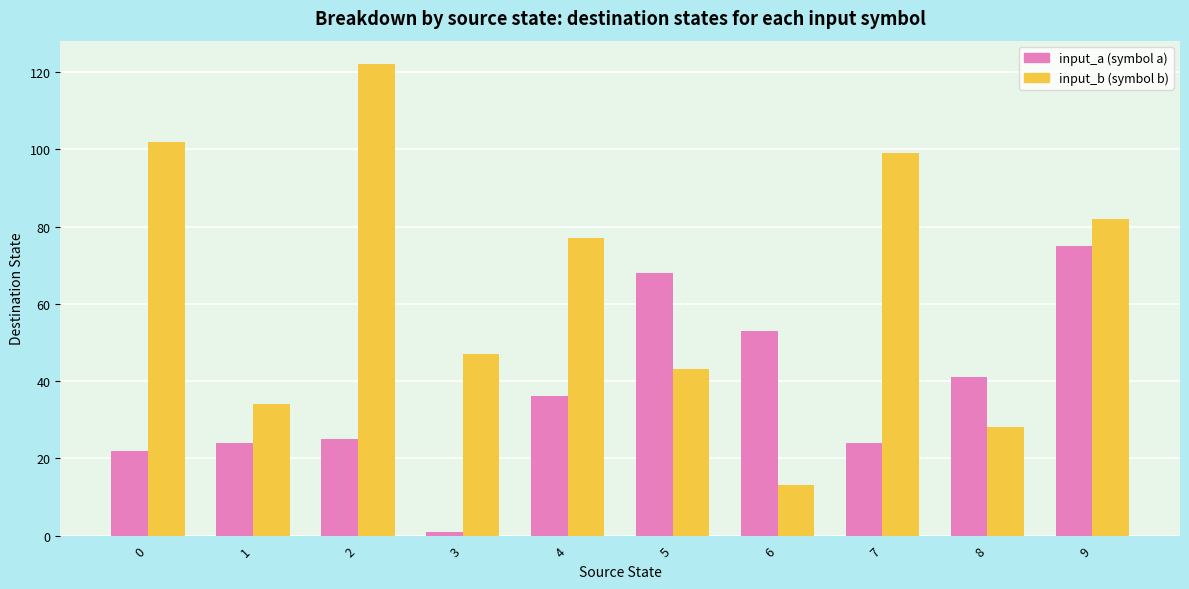

At which category is the sum across all series the highest?

9